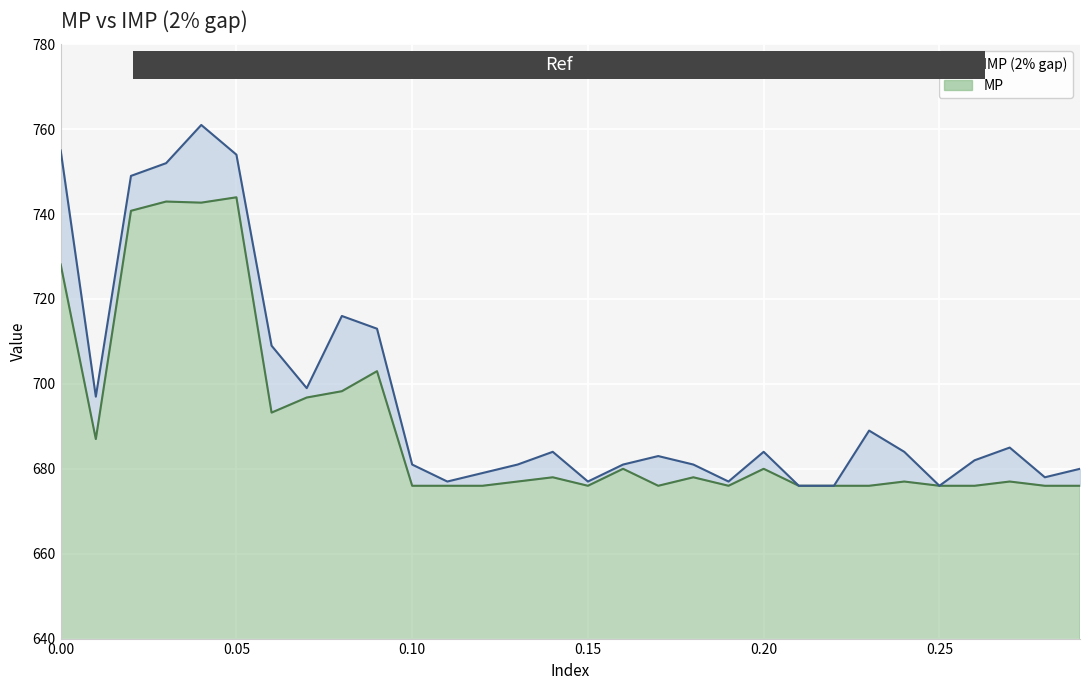

What is the label of the 24th point from the right?

0.06